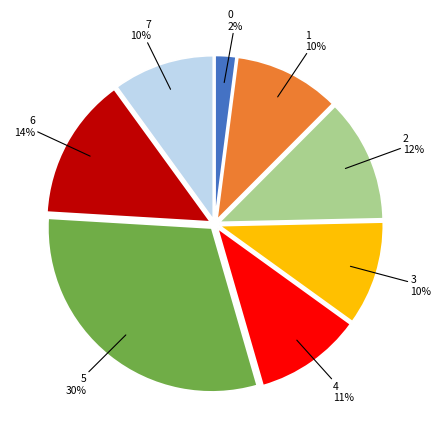

To the nearest percent, what is the average slice percentage?

12%